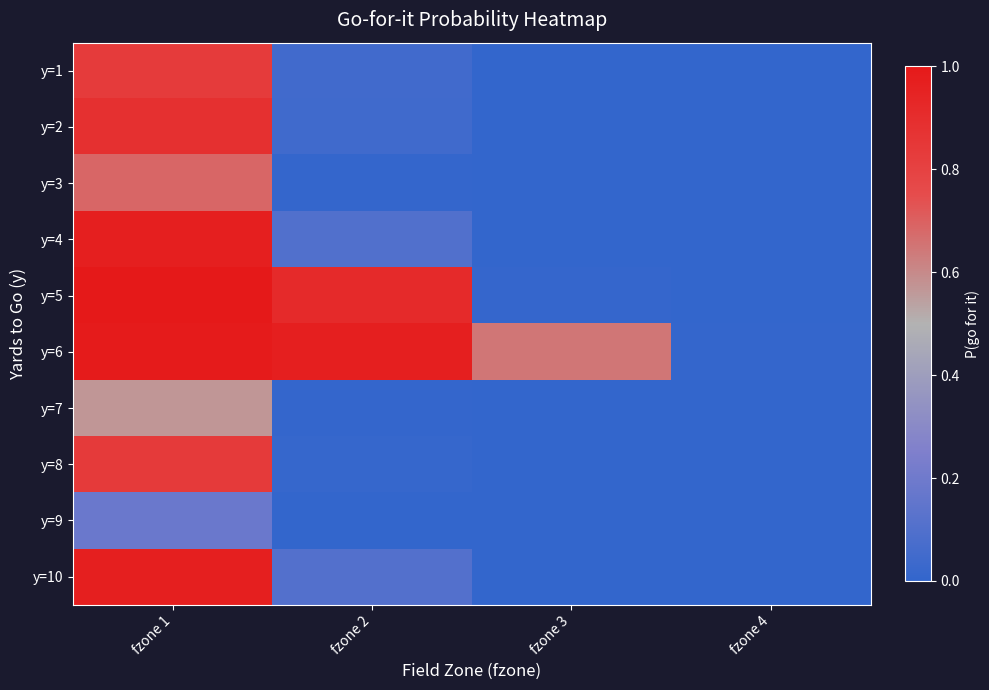

At how many categories does at least one series exceed 0?

4